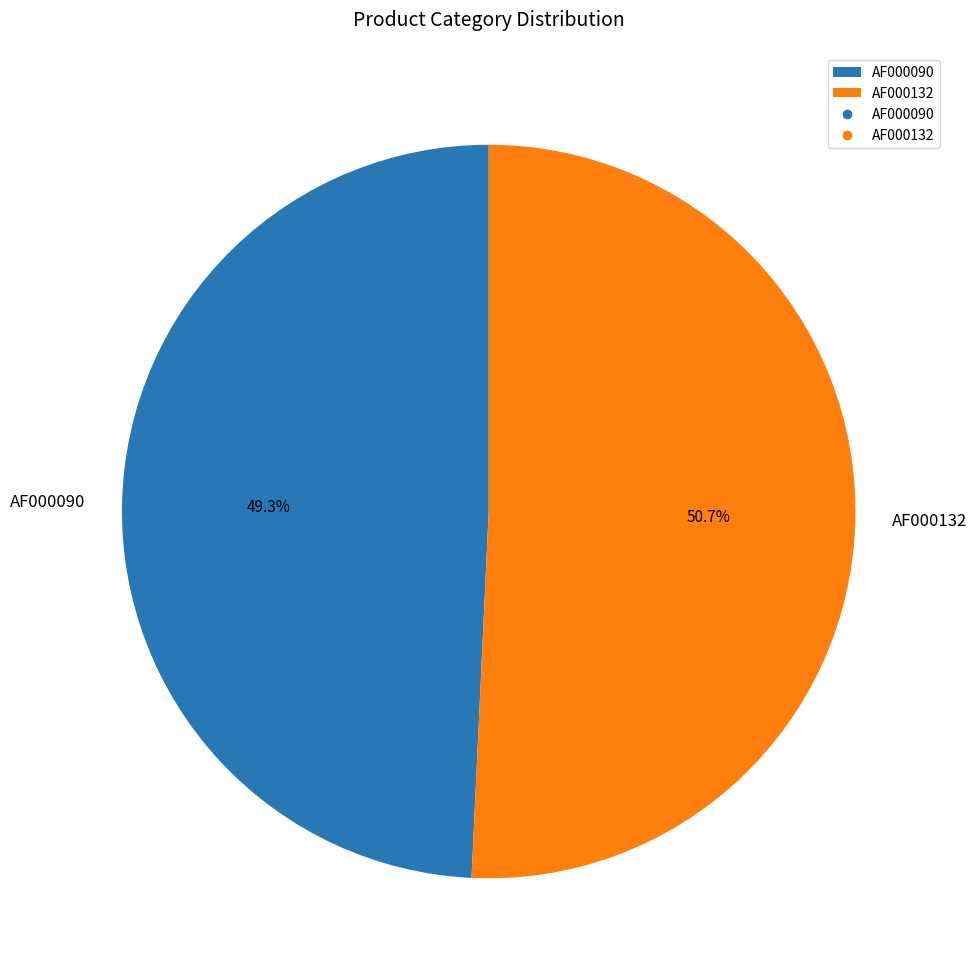

Which category has the smallest portion of the pie?

AF000090